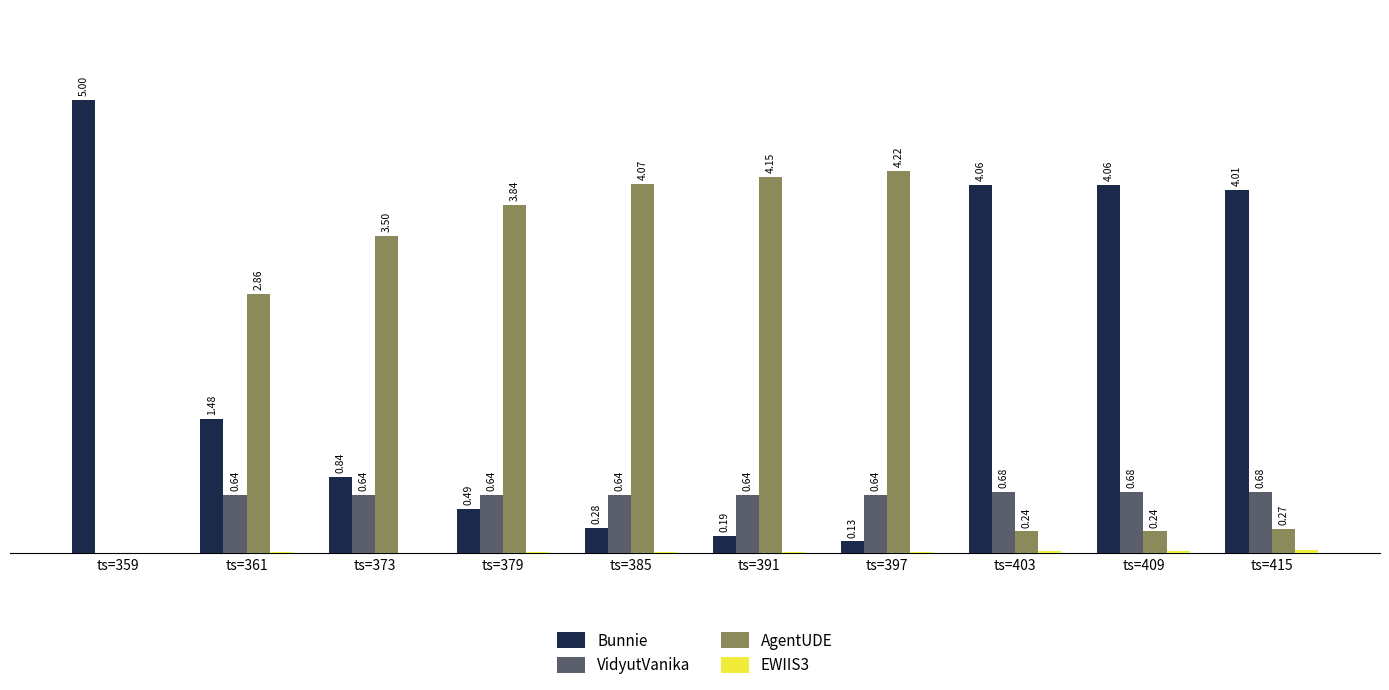

Which series has the largest total across all categories?

AgentUDE